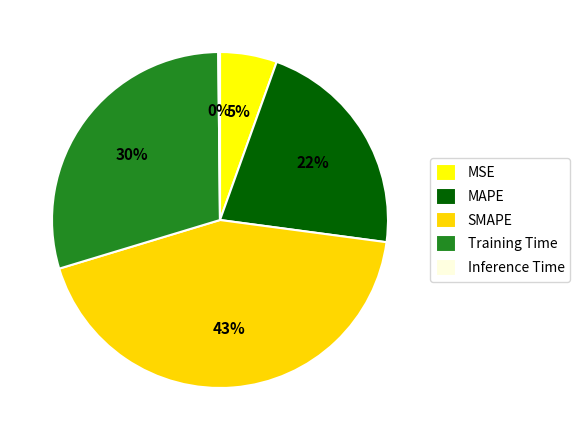

The SMAPE slice represents 53% of the pie. True or false?

False